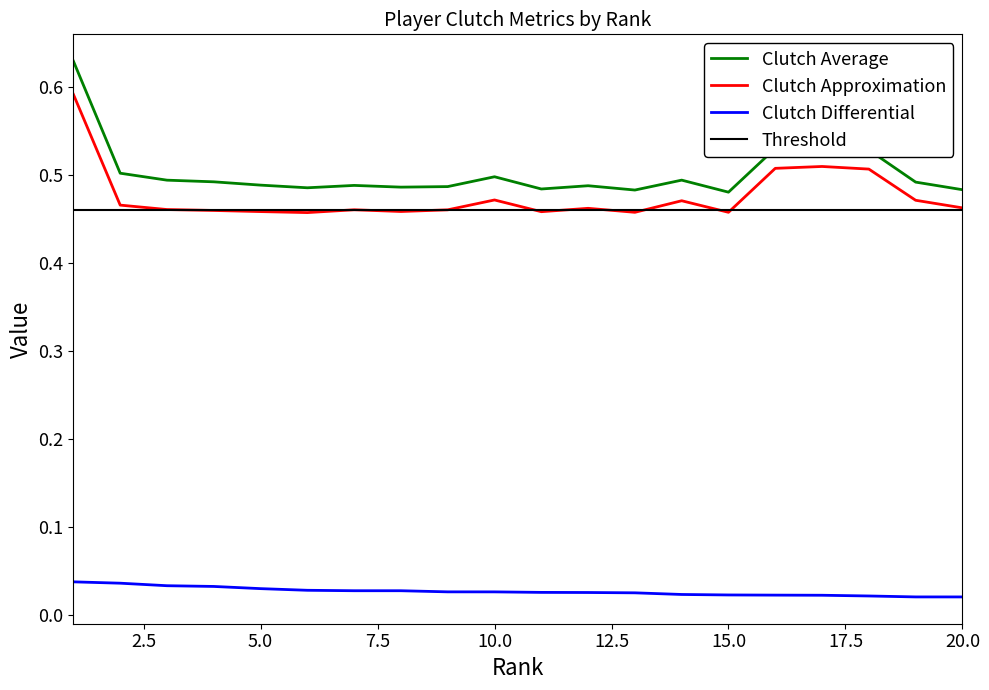

What is the difference between the highest and lowest values at 10?

0.5